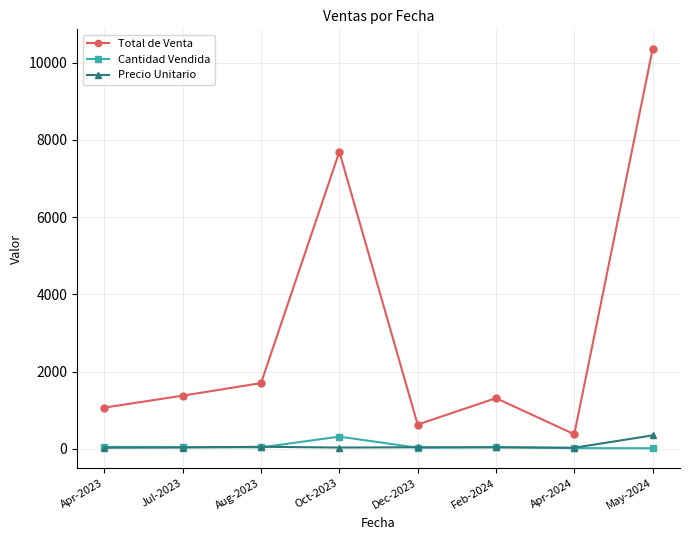

Where is the first local maximum for Total de Venta?

Oct-2023